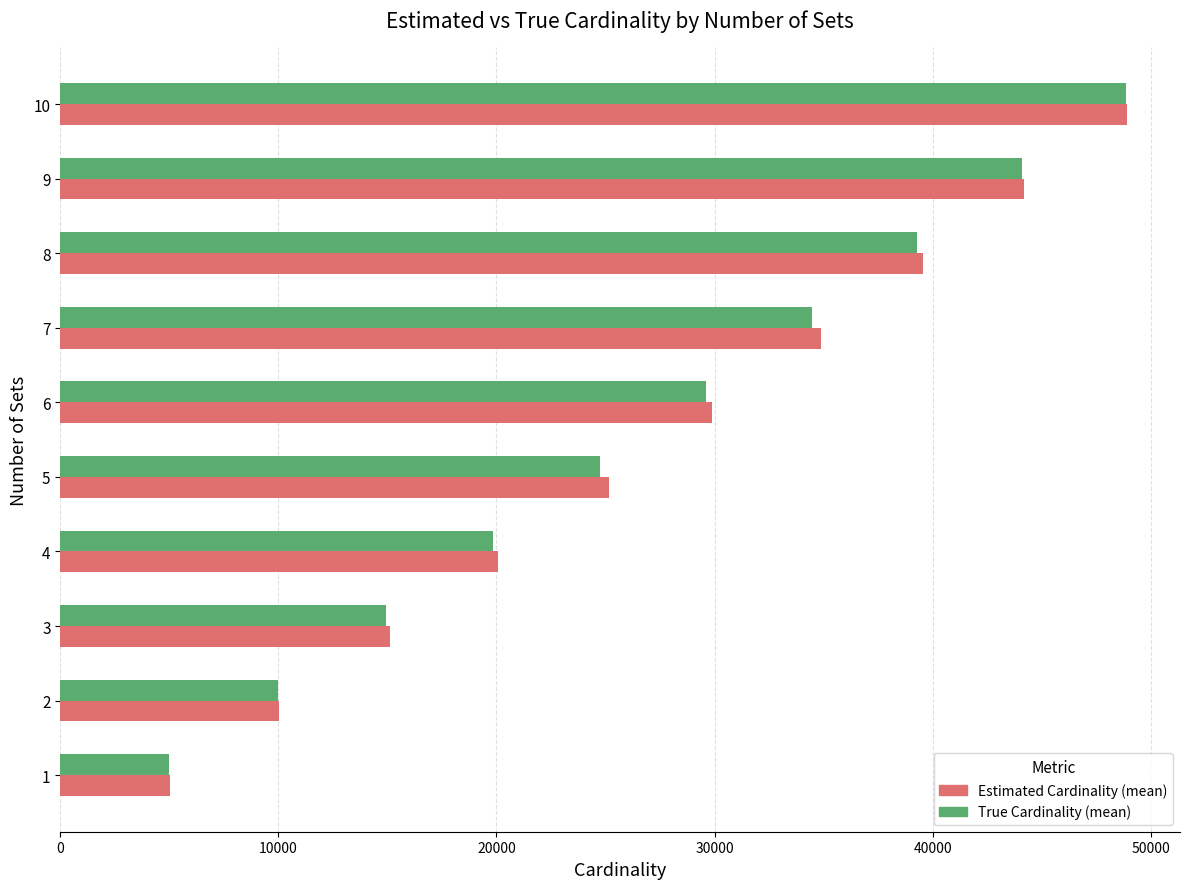

What is the average value of the Estimated Cardinality (mean) series?

27282.0